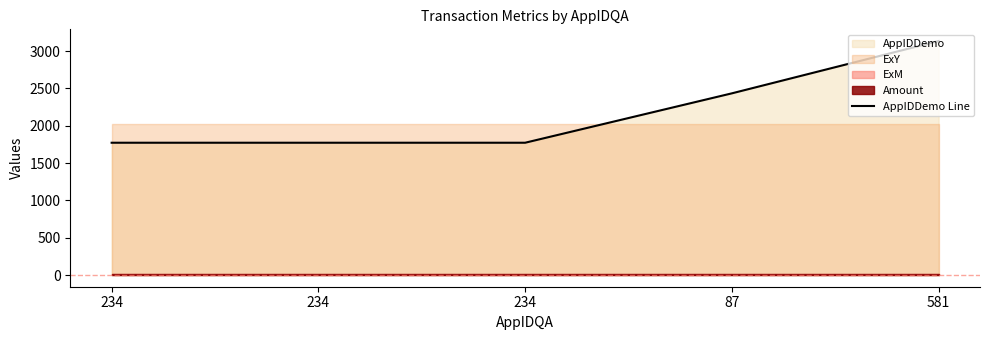

Which category has the lowest value across all series?

234